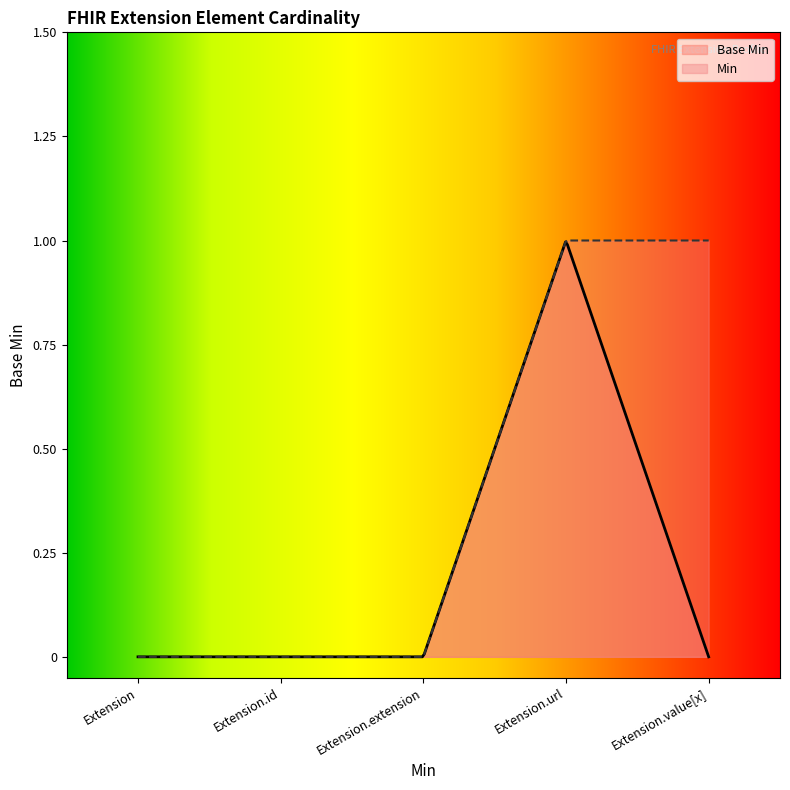

Rank the categories by value from highest to lowest.

Extension.url, Extension, Extension.id, Extension.extension, Extension.value[x]